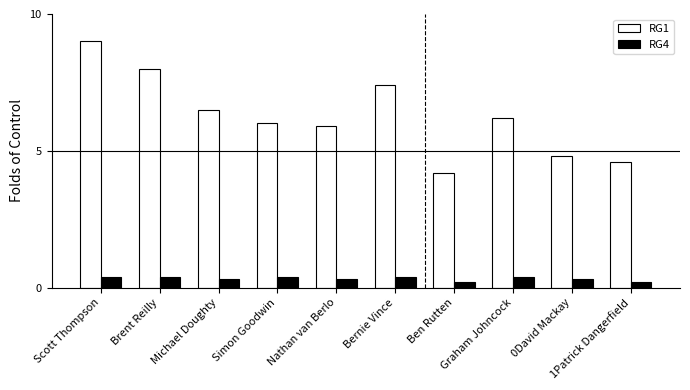

What is the maximum value for RG1?

9.0